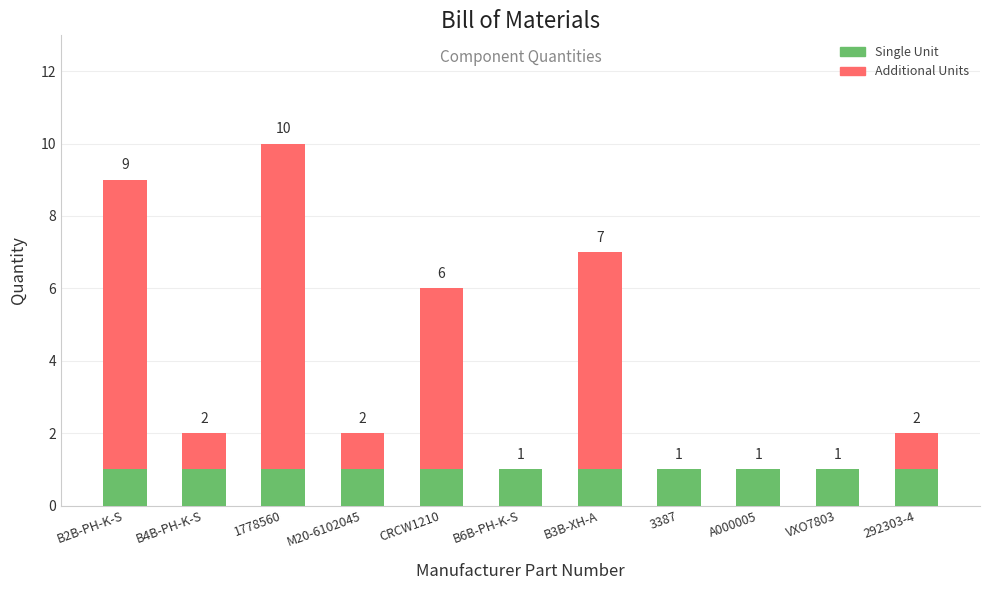

At which category is the sum across all series the highest?

1778560